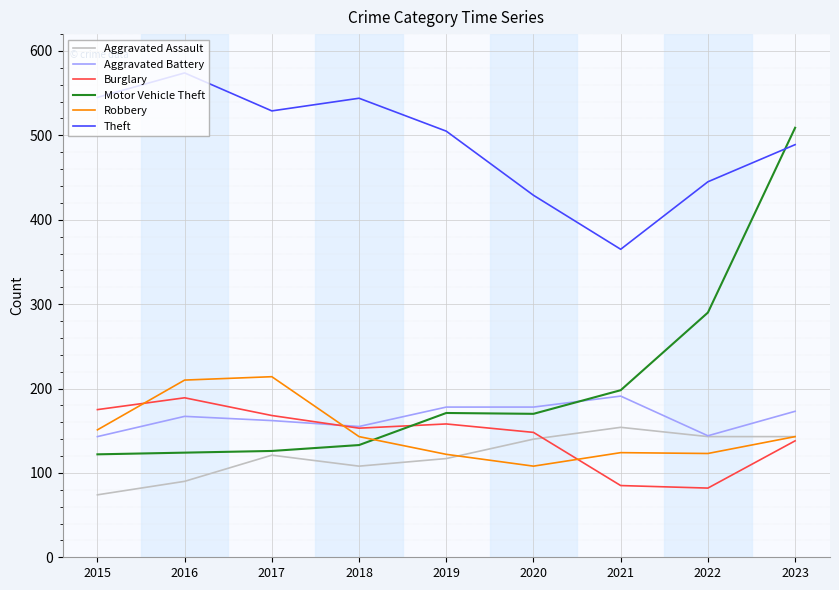

What is the difference between the Aggravated Assault values at 2019 and 2022?

26